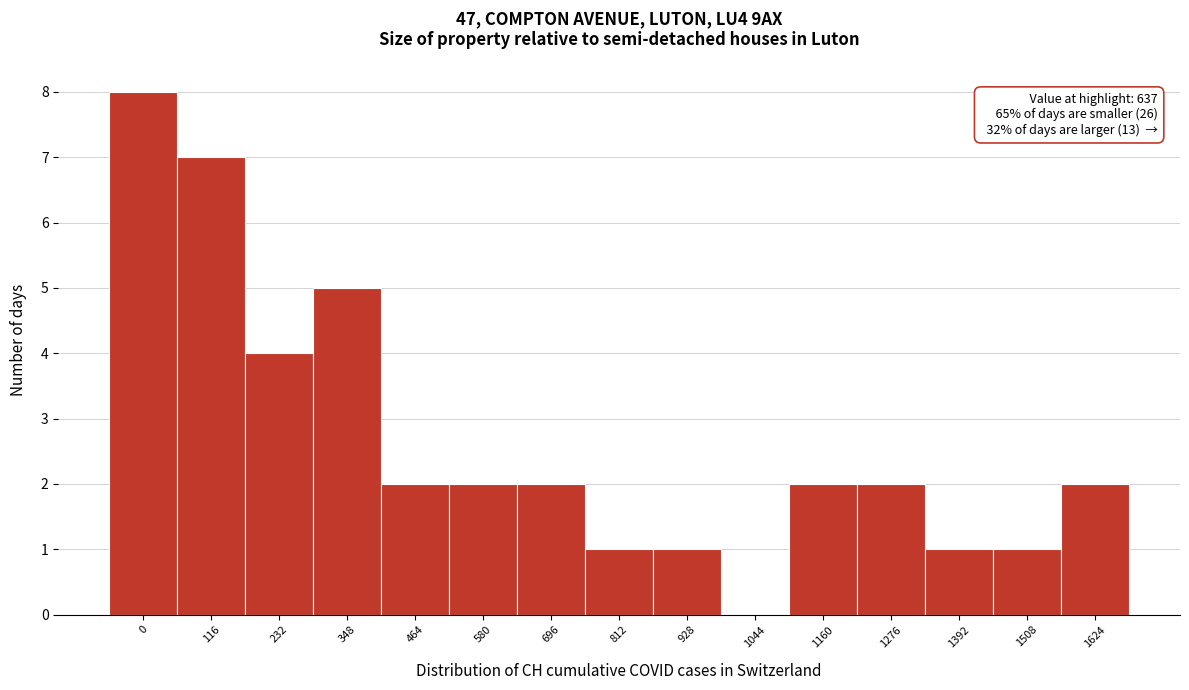

Reading right to left, transcribe all the data shown in this chart.

1624=2	1508=1	1392=1	1276=2	1160=2	1044=0	928=1	812=1	696=2	580=2	464=2	348=5	232=4	116=7	0=8